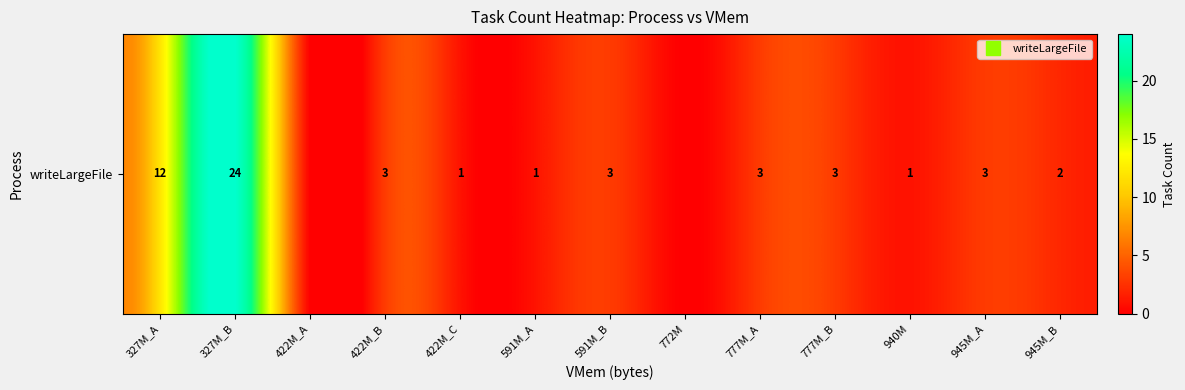

True or false: the data shows 0 at 772M.

True